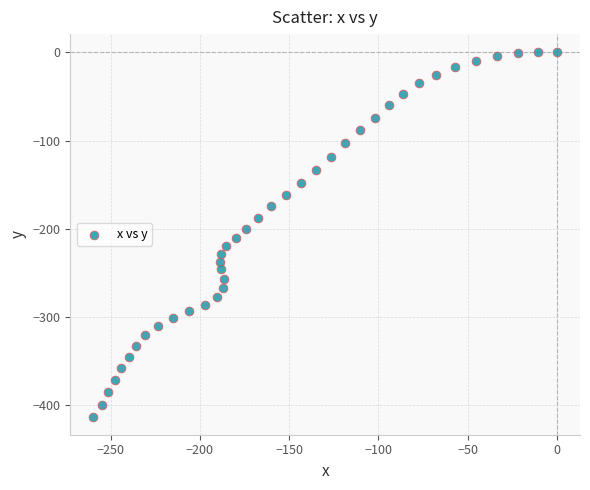

What is the range of X values (max minus min)?

259.7